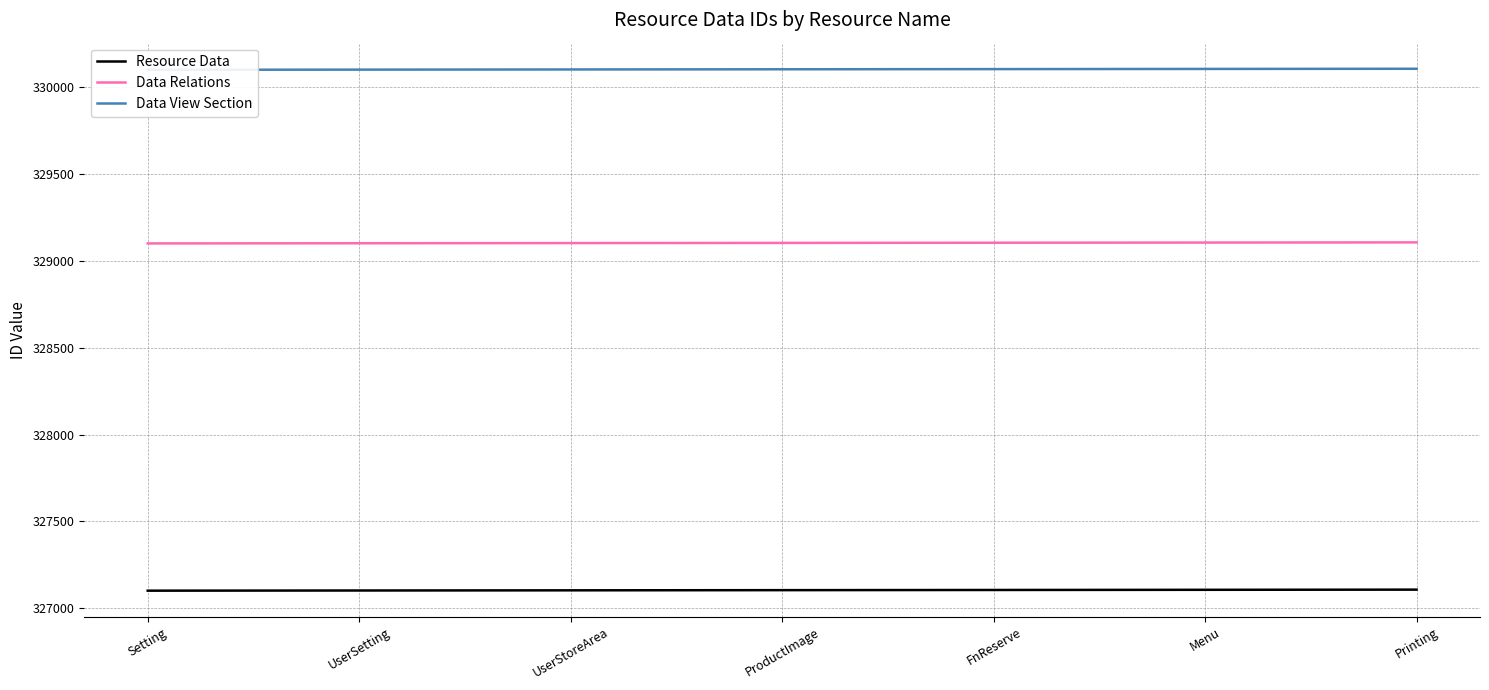

True or false: Resource Data and Data Relations intersect in this chart.

False